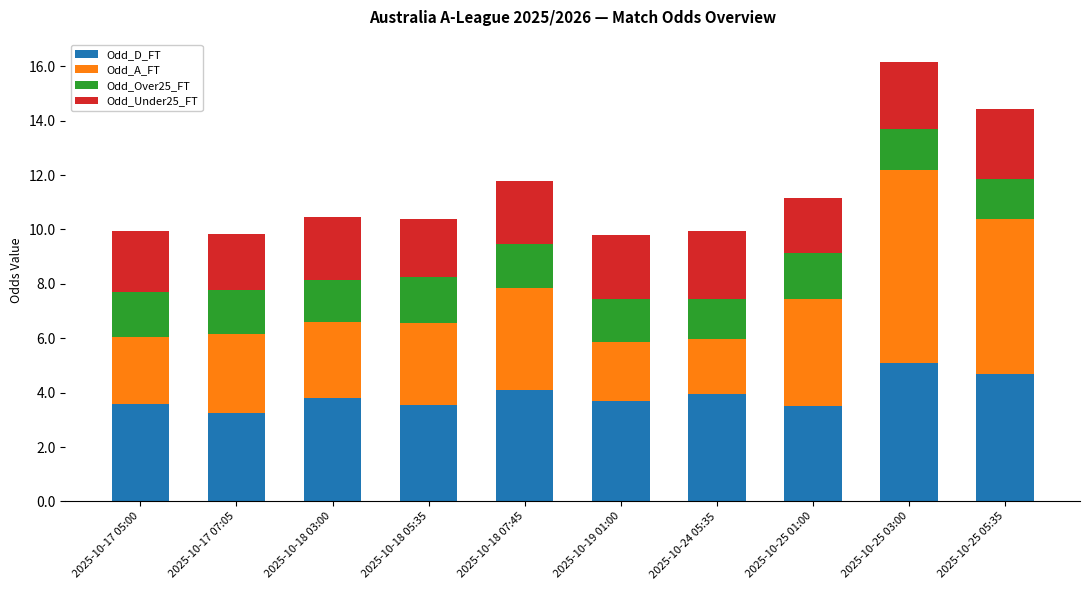

At which label does Odd_D_FT reach its peak?

2025-10-25 03:00